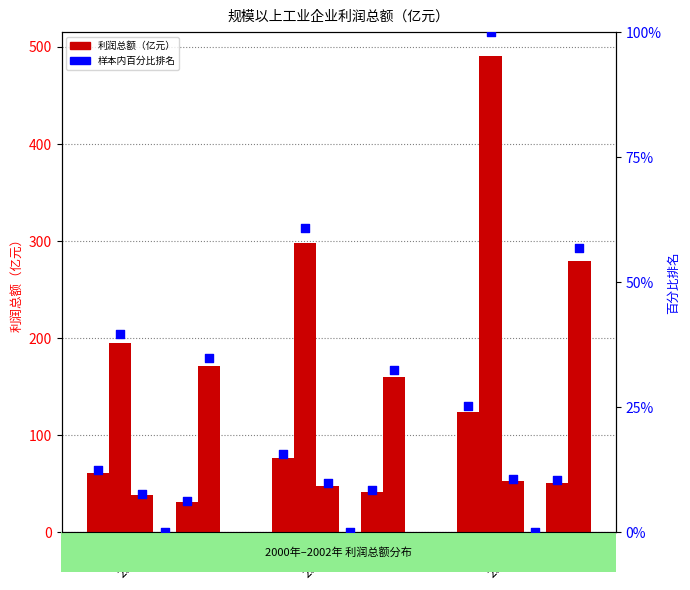

At which category is the sum across all series the highest?

2002年